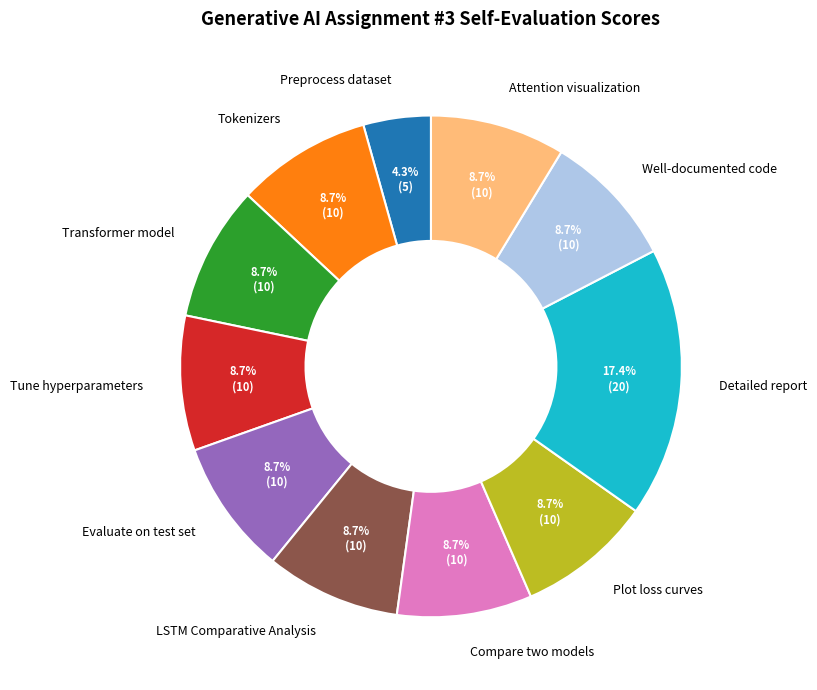

Which category has the smallest portion of the pie?

Preprocess dataset